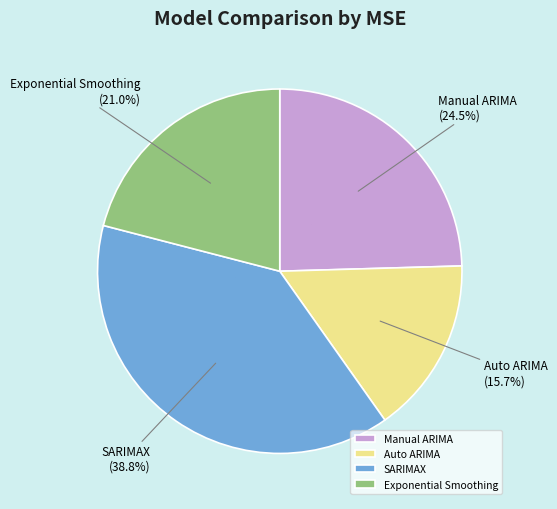

Between Exponential Smoothing and Auto ARIMA, which is larger?

Exponential Smoothing